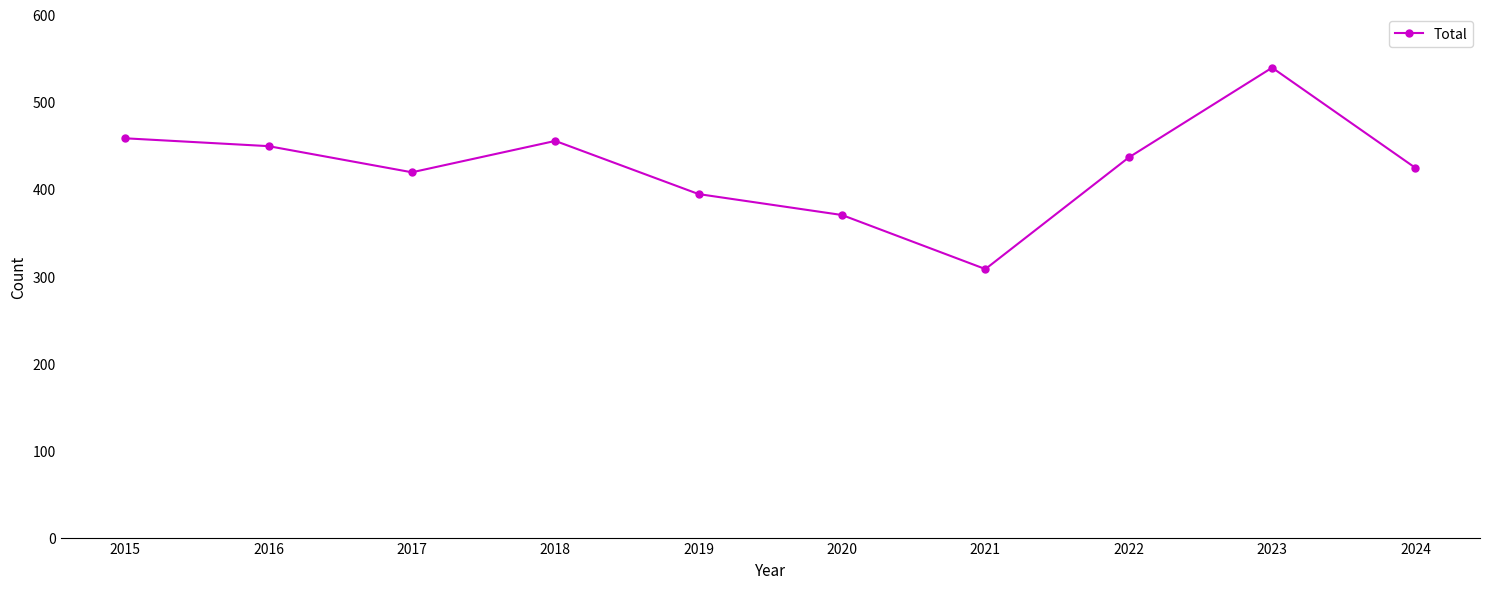

What is the ratio of the value at 2024 to the value at 2015?

0.9